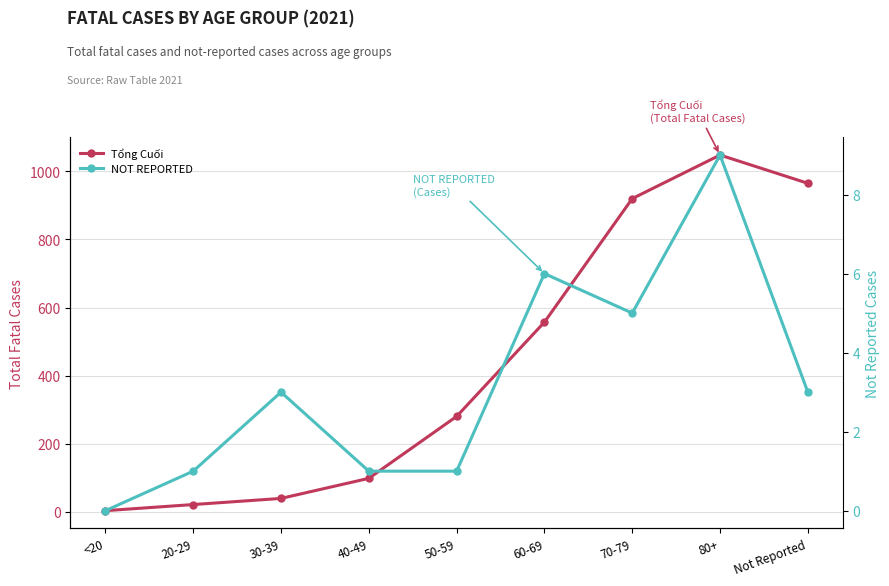

Between 20-29 and 40-49, which is larger?

40-49